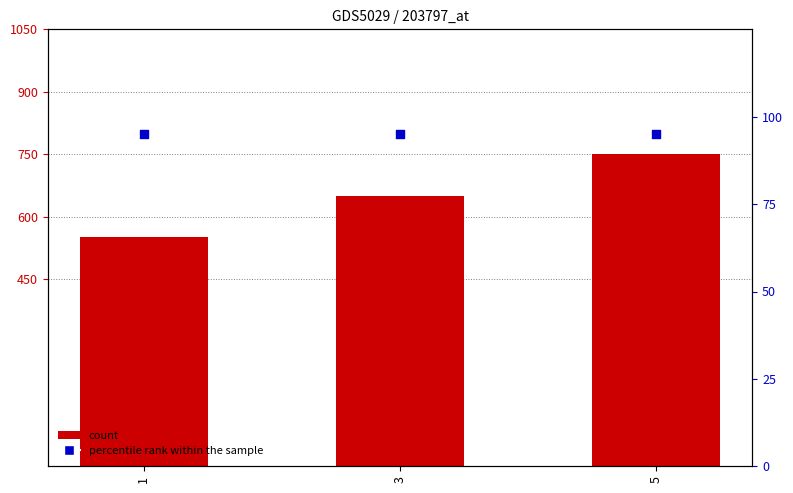

What is the total value across all series at 5?

845